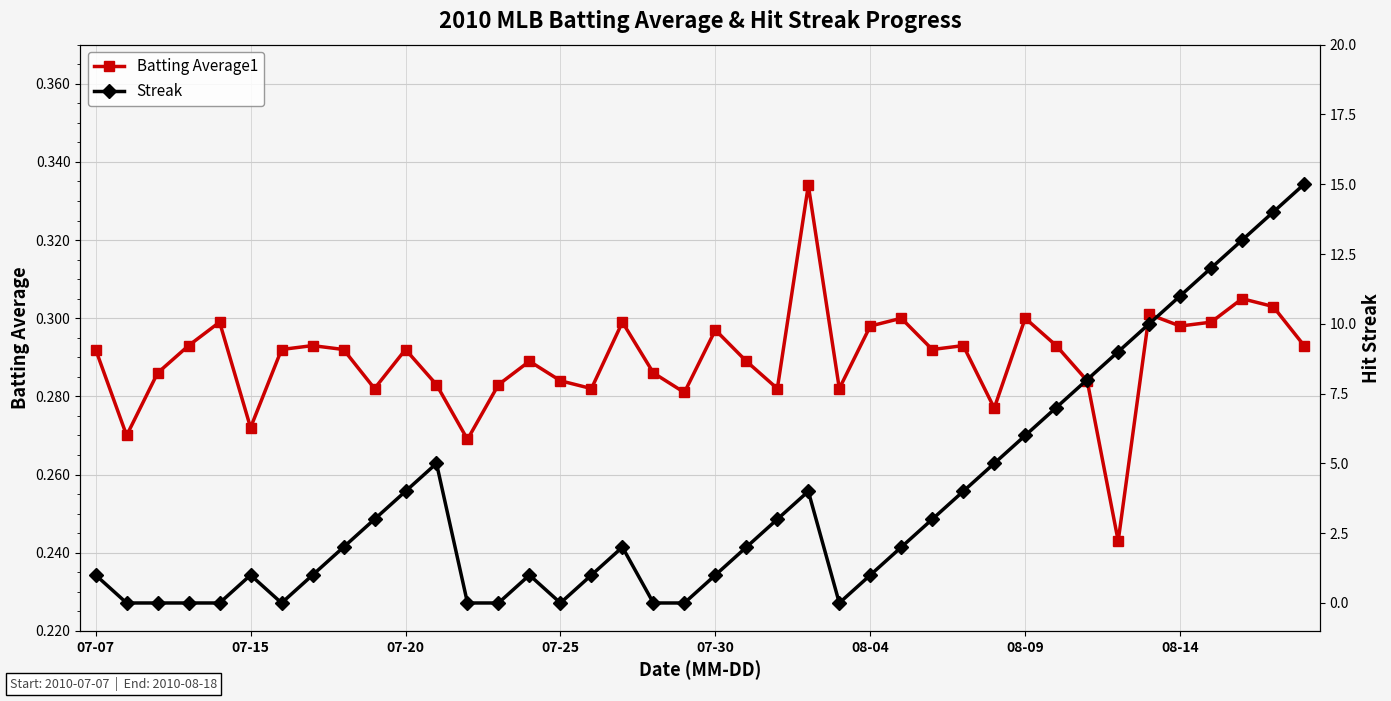

What is the difference between the maximum and second lowest values in the Batting Average1 series?

0.1